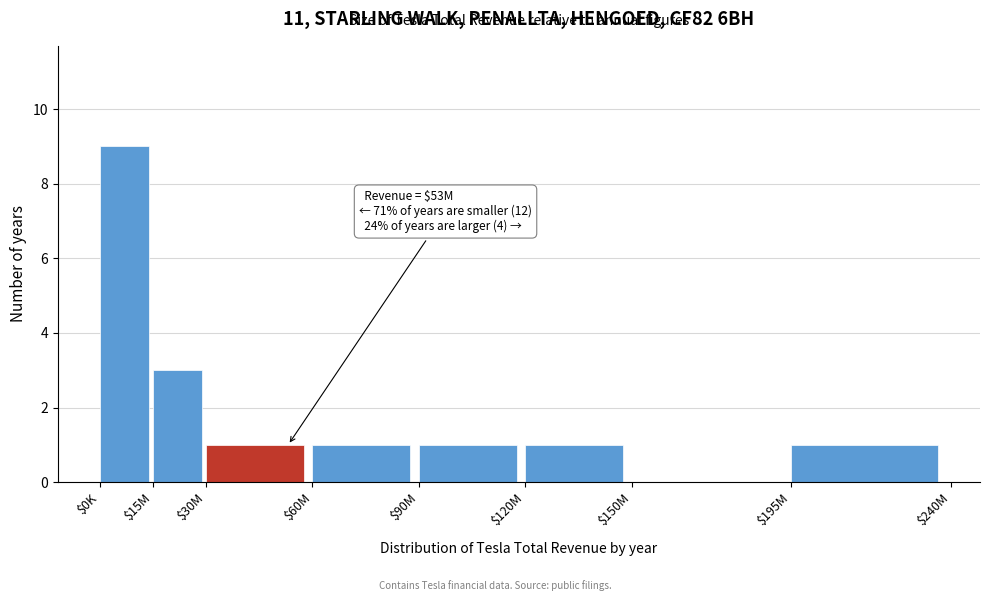

The chart shows a value of 1 at $195M. True or false?

True